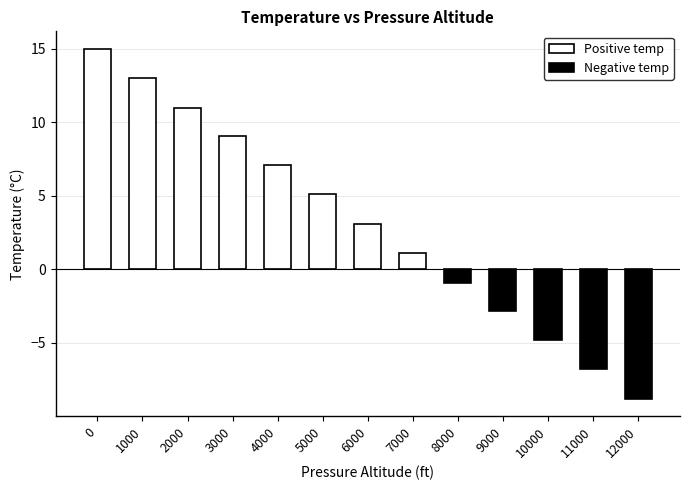

Is it true that the value at 12000 is -8.8?

True